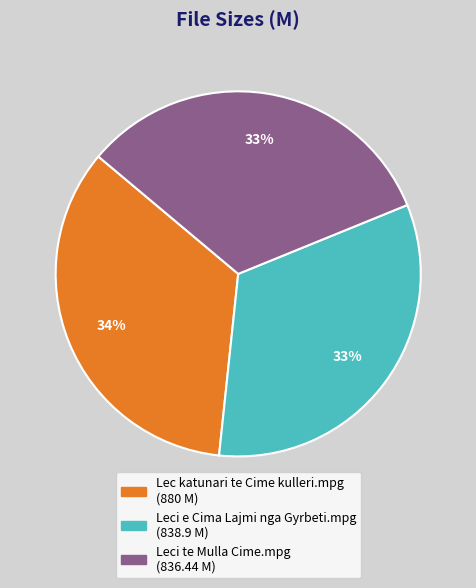

Do Lec katunari te Cime kulleri.mpg and Leci te Mulla Cime.mpg together represent more than half of the pie?

Yes